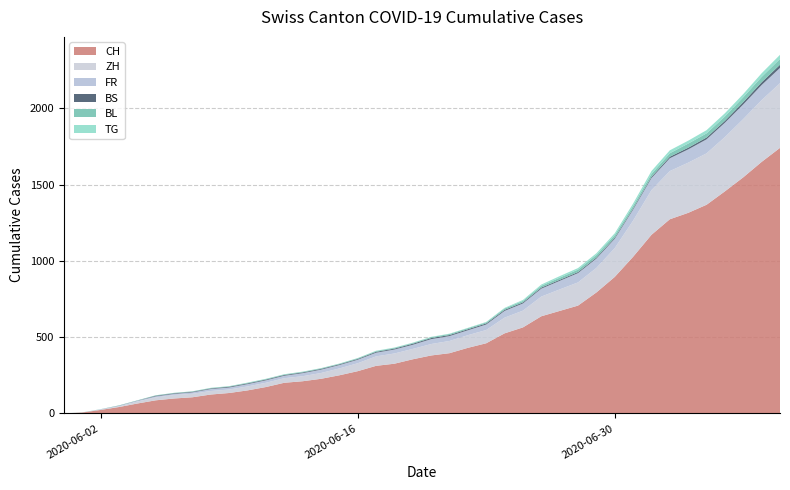

At which label is CH closest to 870?

2020-06-30